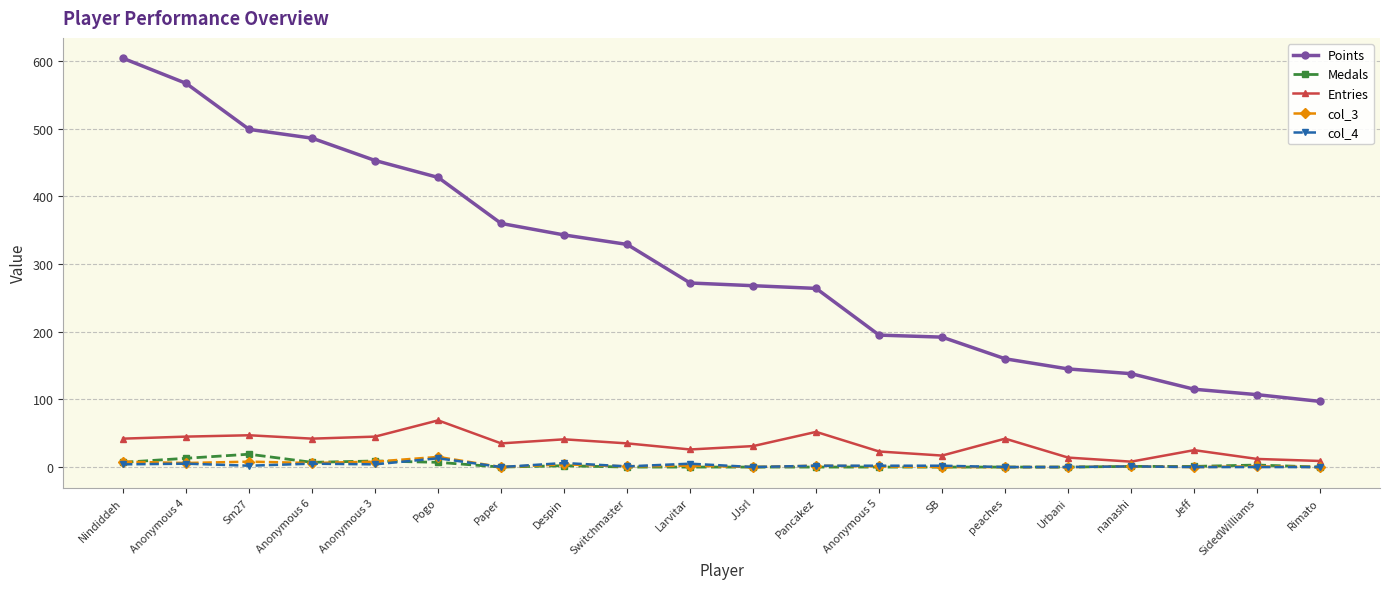

What are all the series names shown in the legend?

Points, Medals, Entries, col_3, col_4